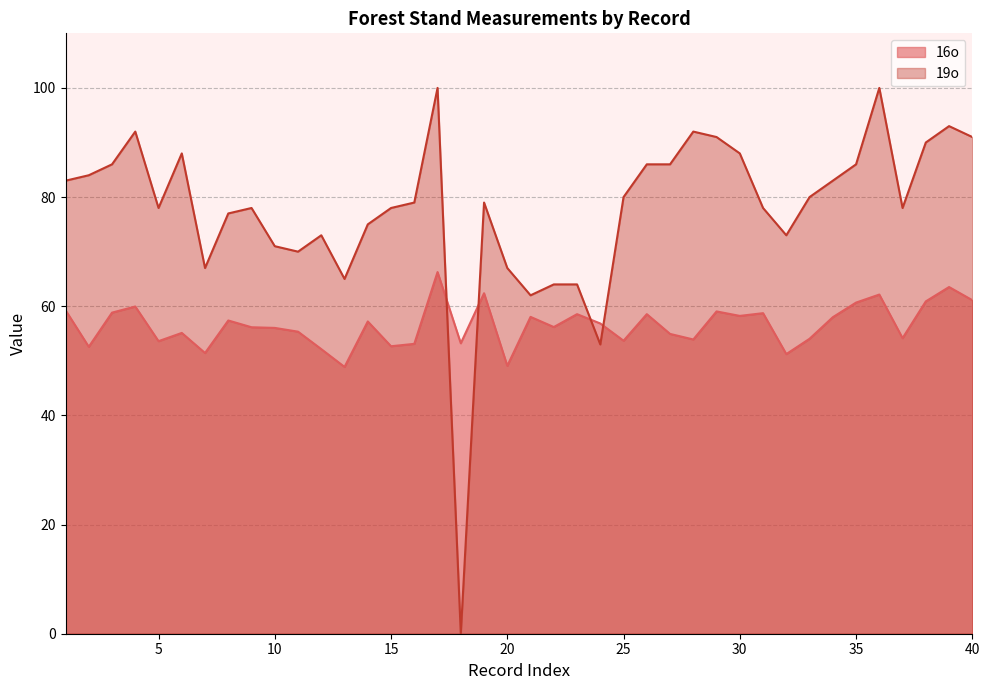

Which series ends up on top after the final intersection of 19o and 16o?

19o